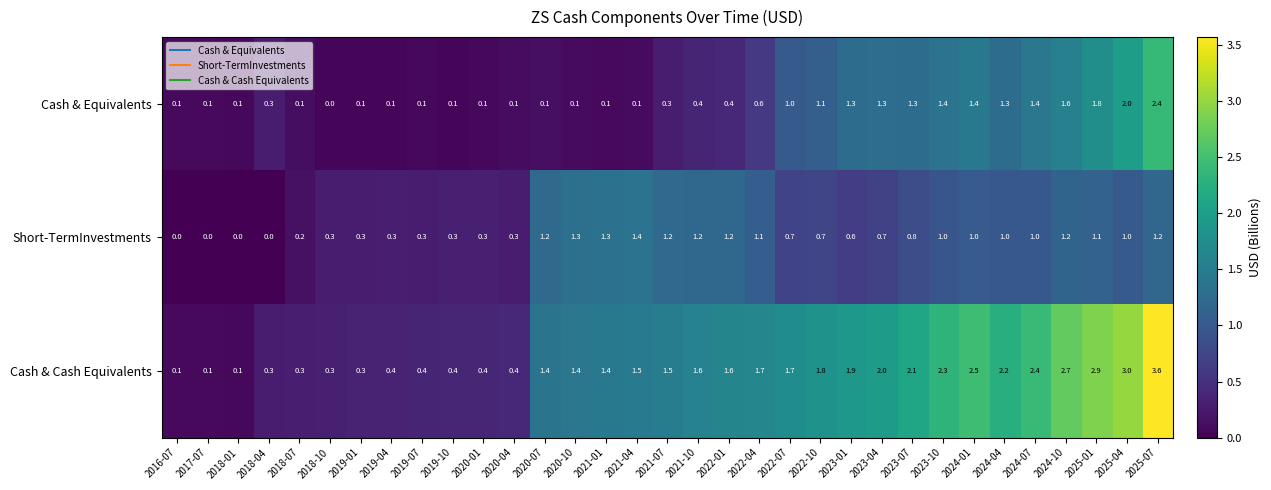

Count the number of data series in this chart.

3